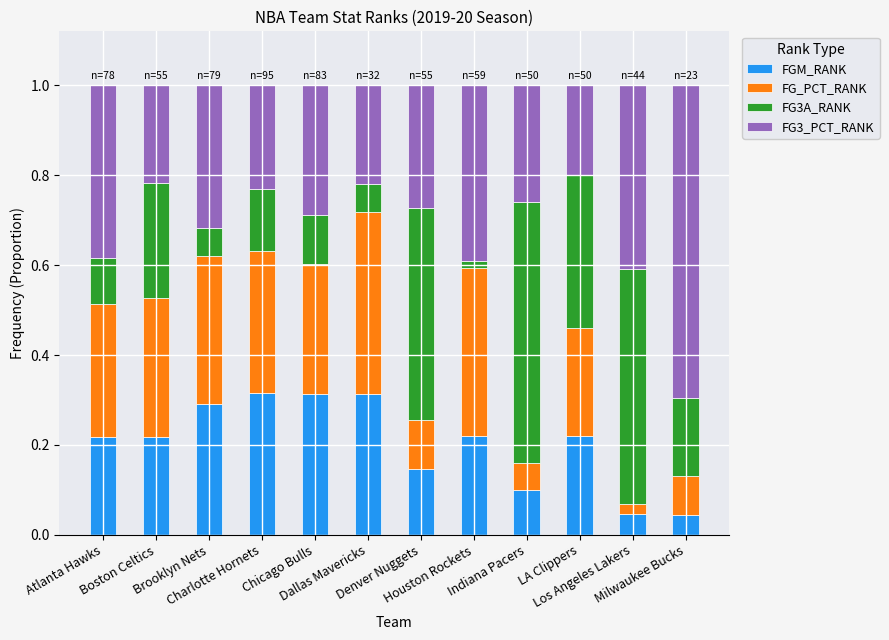

At Denver Nuggets, list the series in order from smallest to largest.

FG_PCT_RANK, FGM_RANK, FG3_PCT_RANK, FG3A_RANK